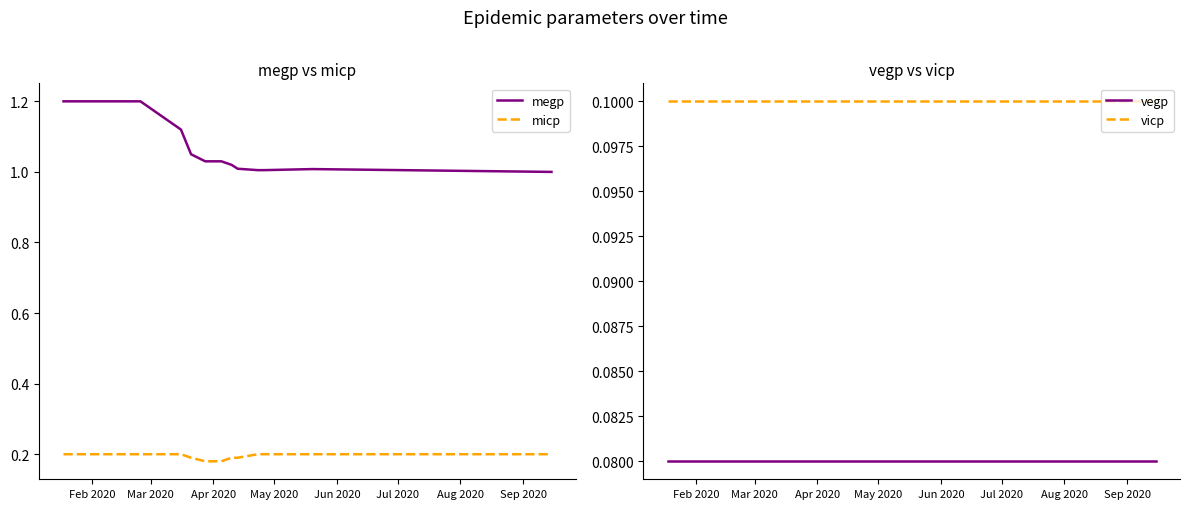

What is the maximum value for megp?

1.2